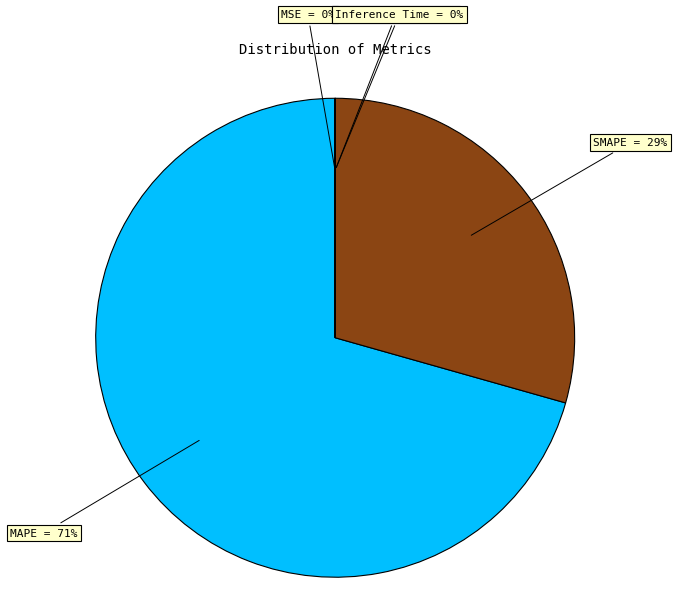

Is it true that MAPE is 71% of the pie?

True